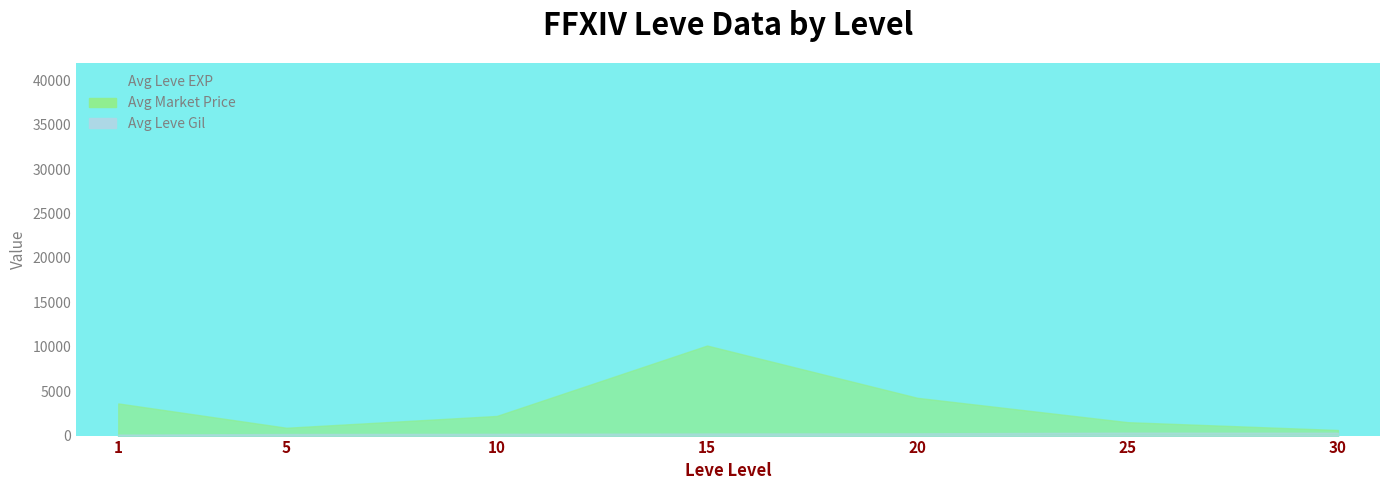

True or false: Leve Gil has more than 0 points higher than both neighbors.

True